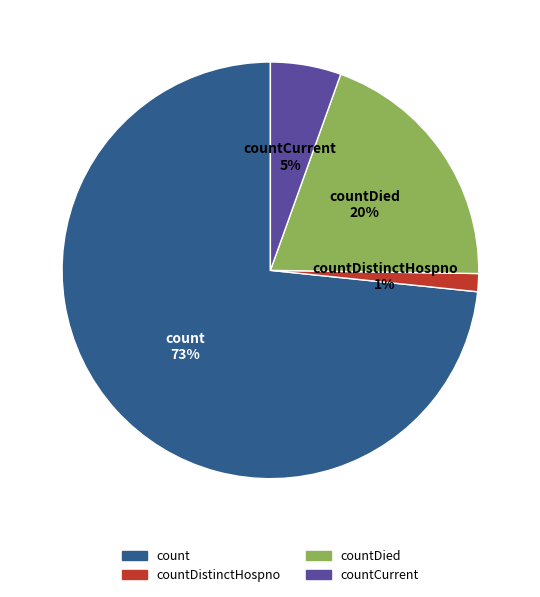

Does countDistinctHospno represent more than half of the total?

No